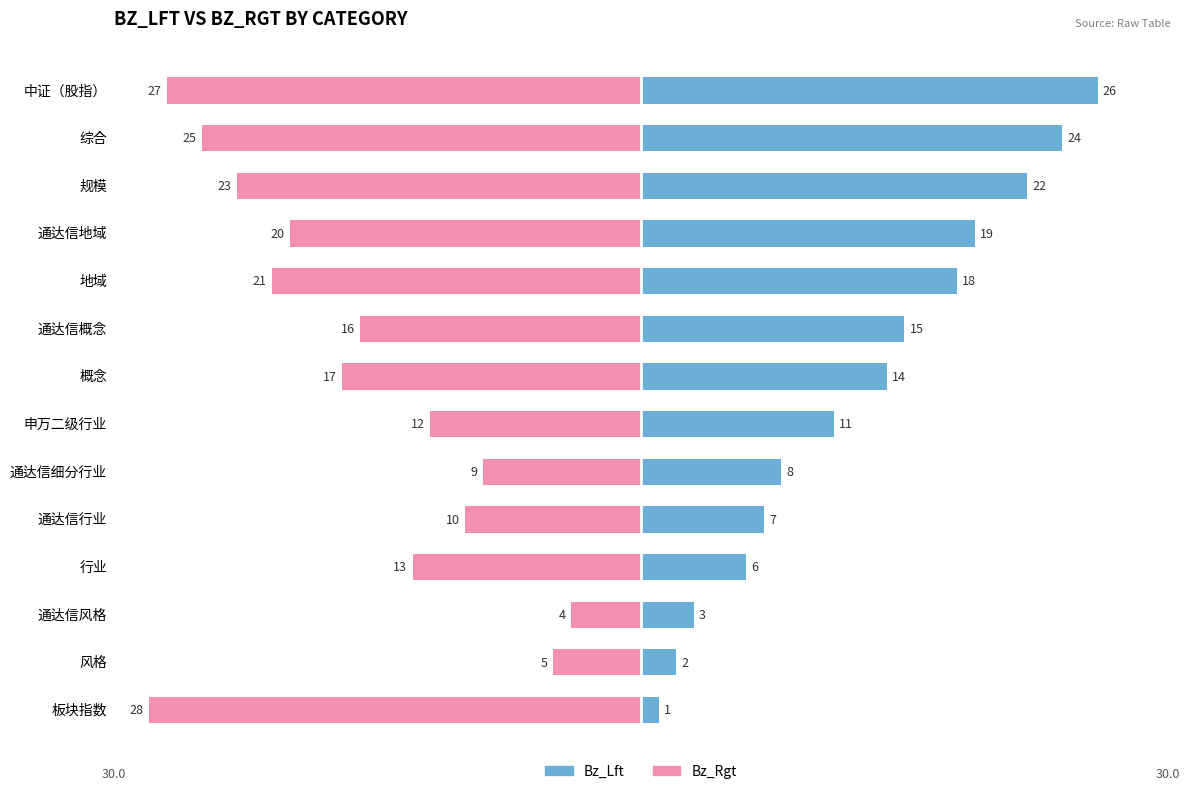

Are the bars grouped side by side (vs. stacked)?

Yes